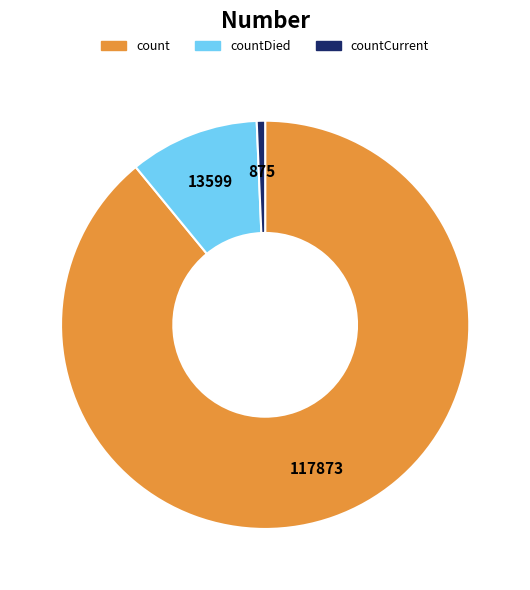

Does any single category account for the majority?

Yes